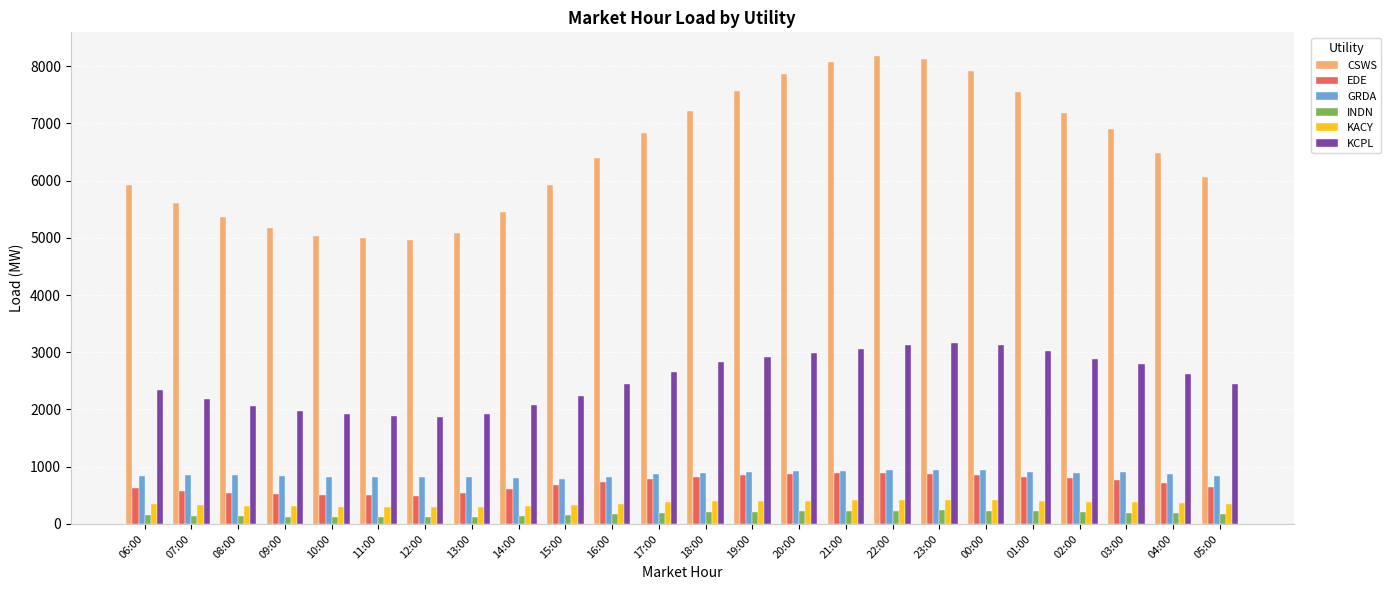

Read the CSWS value at 10:00.

5030.3